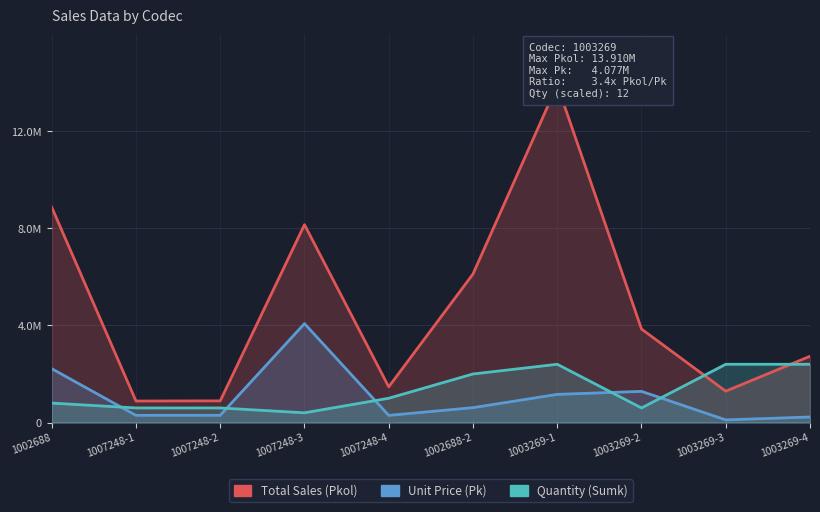

Is the value of Total Sales (Pkol) at 1007248-1 greater than the value of Unit Price (Pk) at 1003269-2?

No